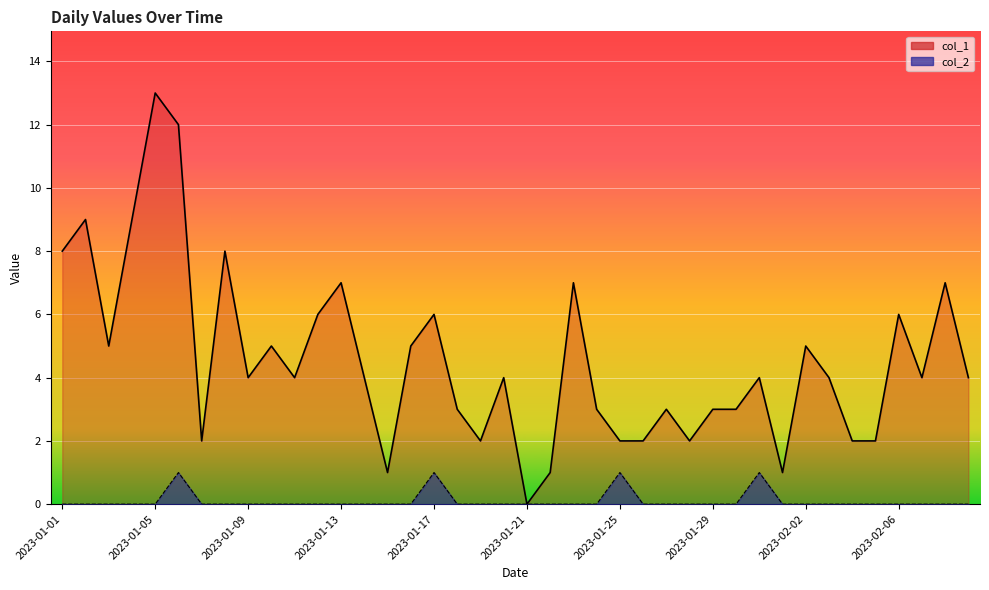

What are all the series names shown in the legend?

col_1, col_2